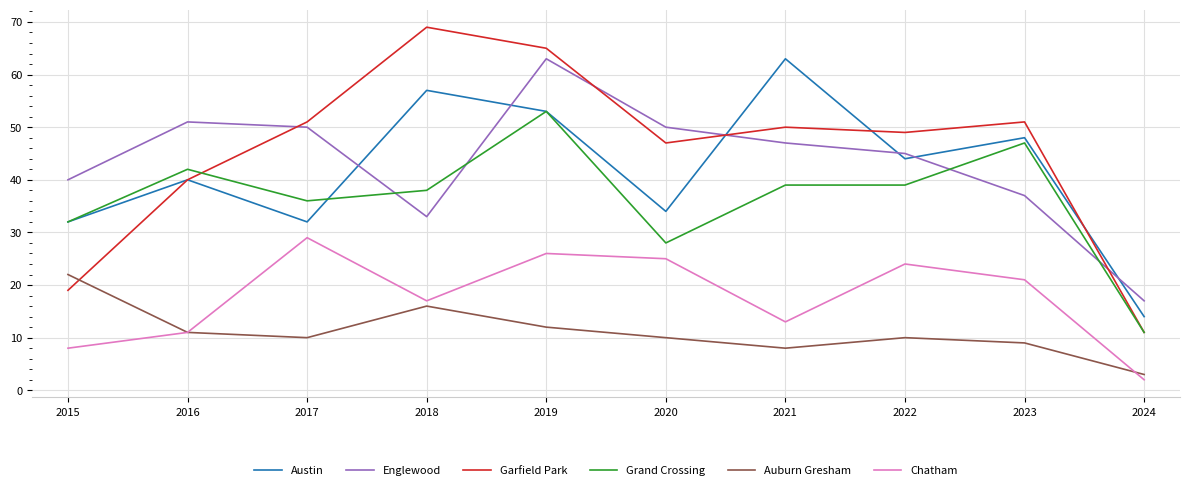

Reading left to right, what are all the values shown in this chart?

Austin: 32	40	32	57	53	34	63	44	48	14
Englewood: 40	51	50	33	63	50	47	45	37	17
Garfield Park: 19	40	51	69	65	47	50	49	51	11
Grand Crossing: 32	42	36	38	53	28	39	39	47	11
Auburn Gresham: 22	11	10	16	12	10	8	10	9	3
Chatham: 8	11	29	17	26	25	13	24	21	2